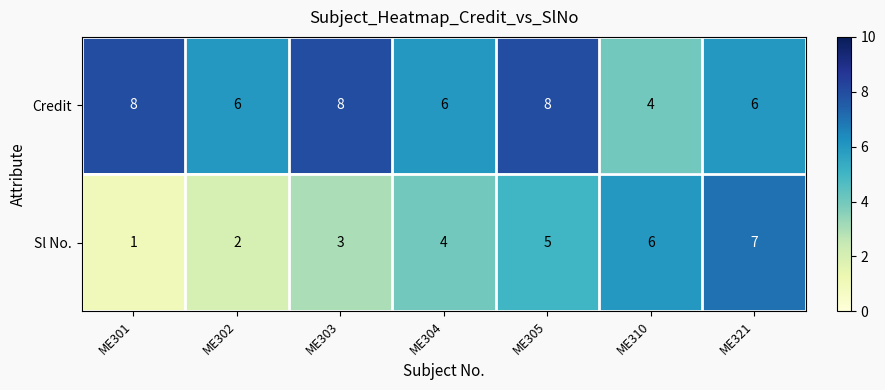

How many categories are shown in the chart?

7